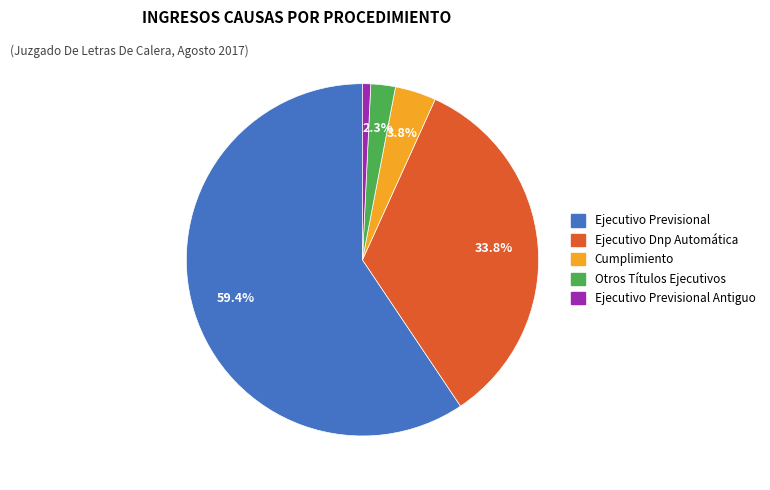

Is it true that Ejecutivo Previsional Antiguo is 13% of the pie?

False